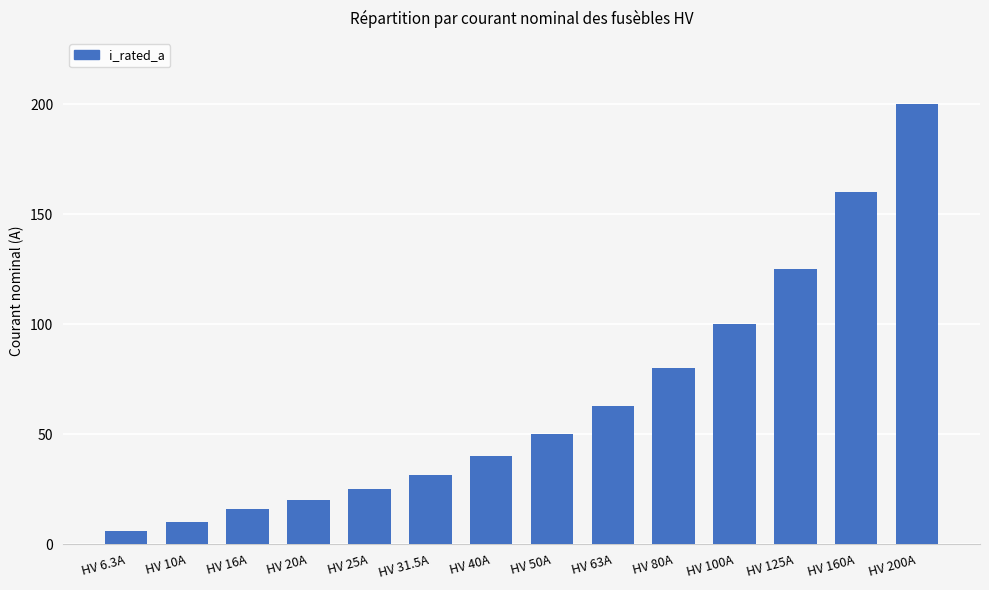

How many bars are there in total?

14